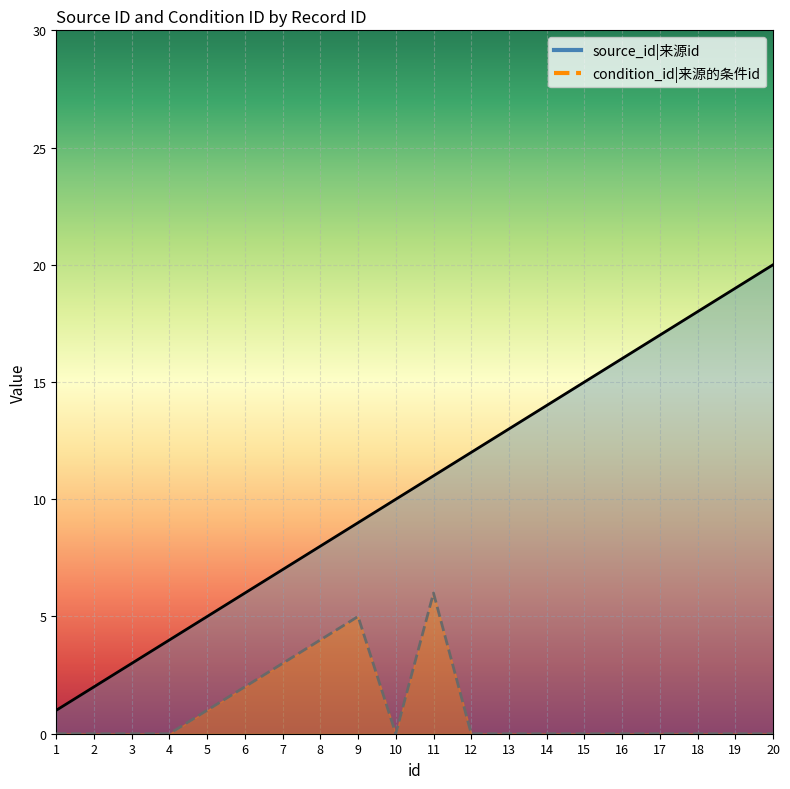

Which series changed the most between 1 and 16?

source_id